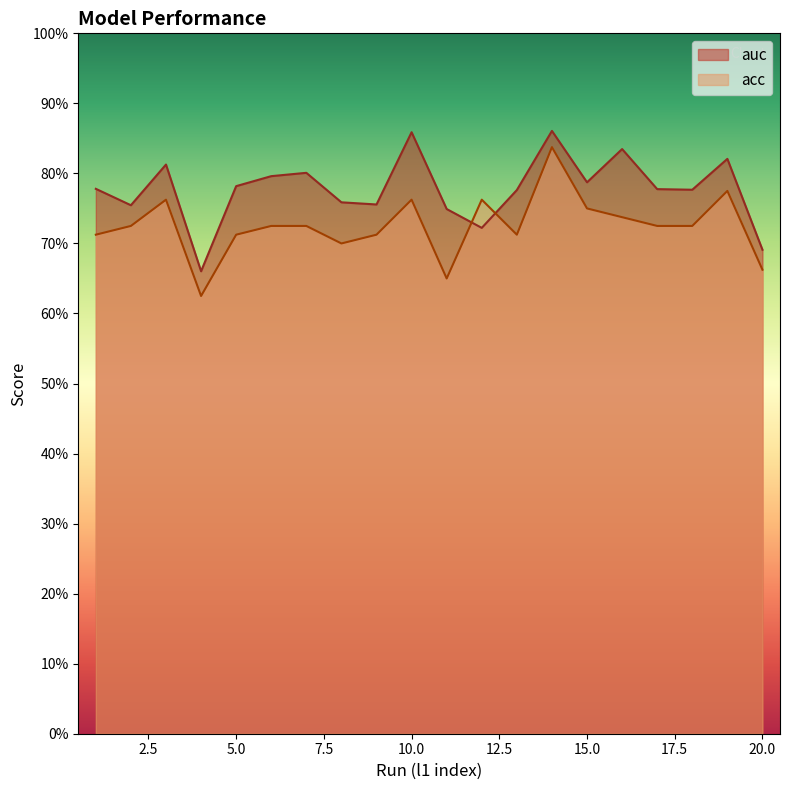

Does the chart display data point markers on the line(s)?

No